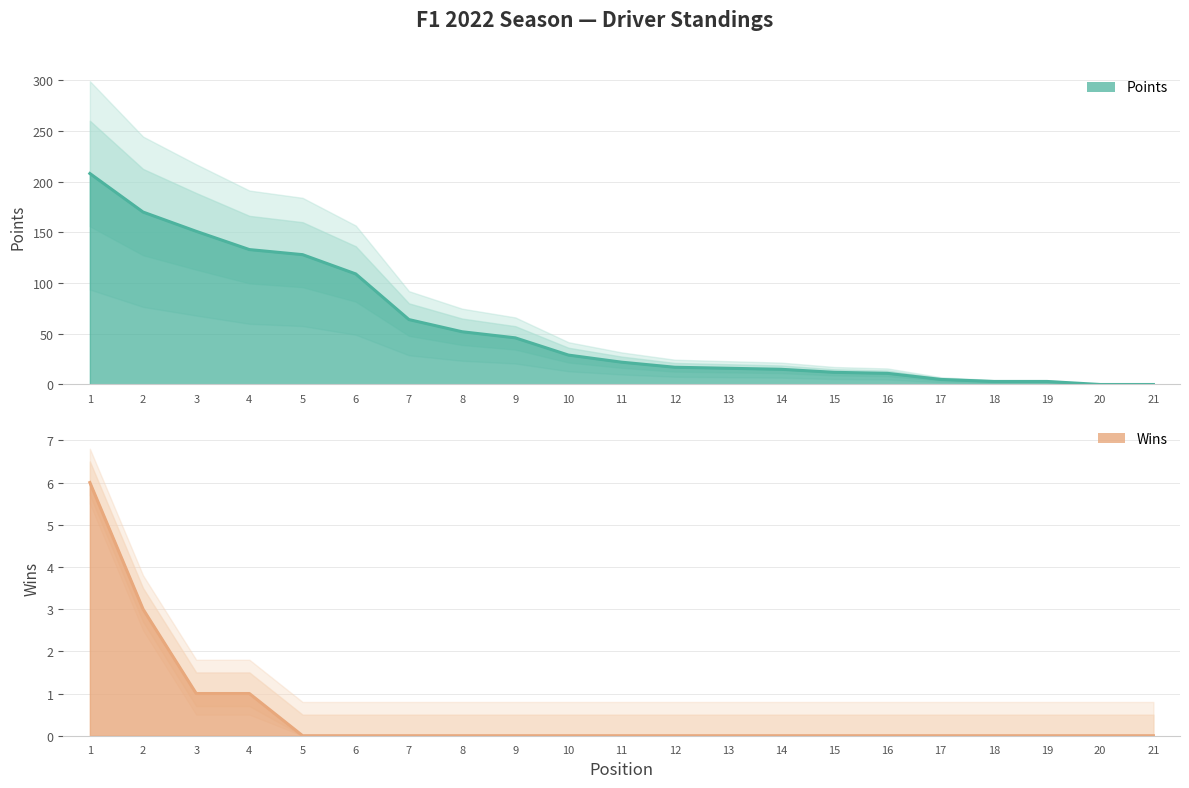

What value does the Points series have at 2, to the nearest 5?

170